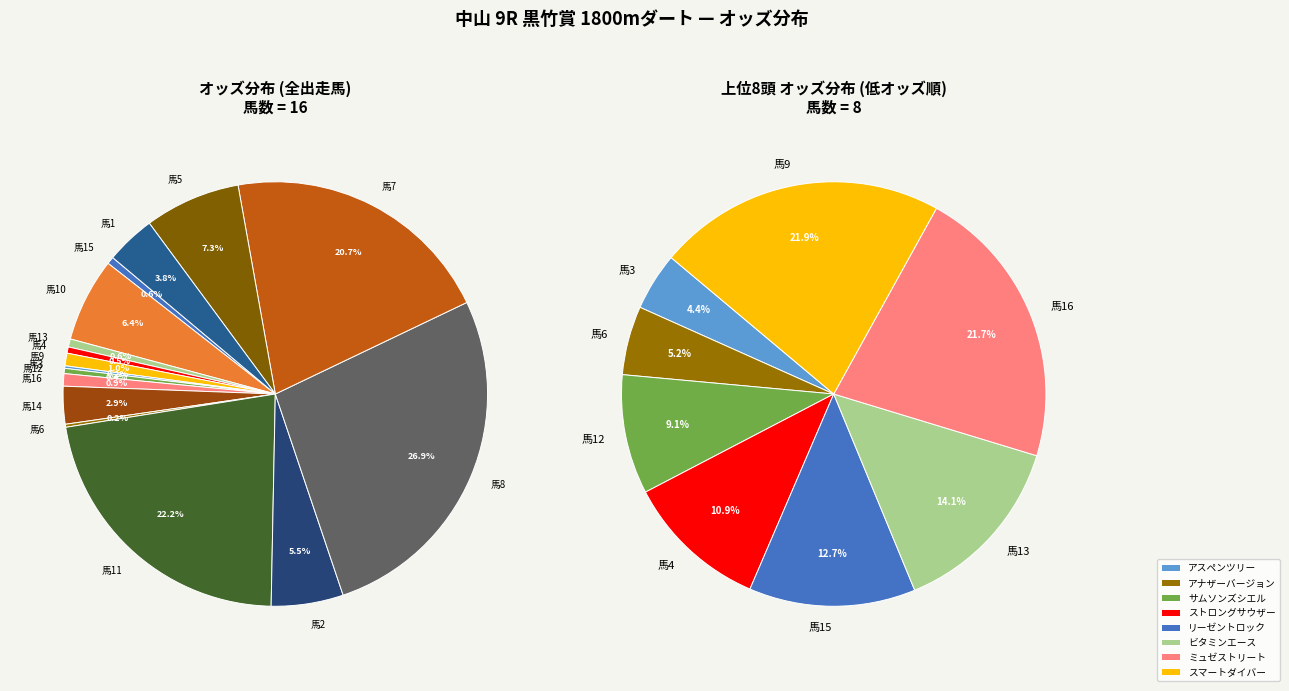

What percentage is the ウイングラビティ slice, to the nearest percent?

22%